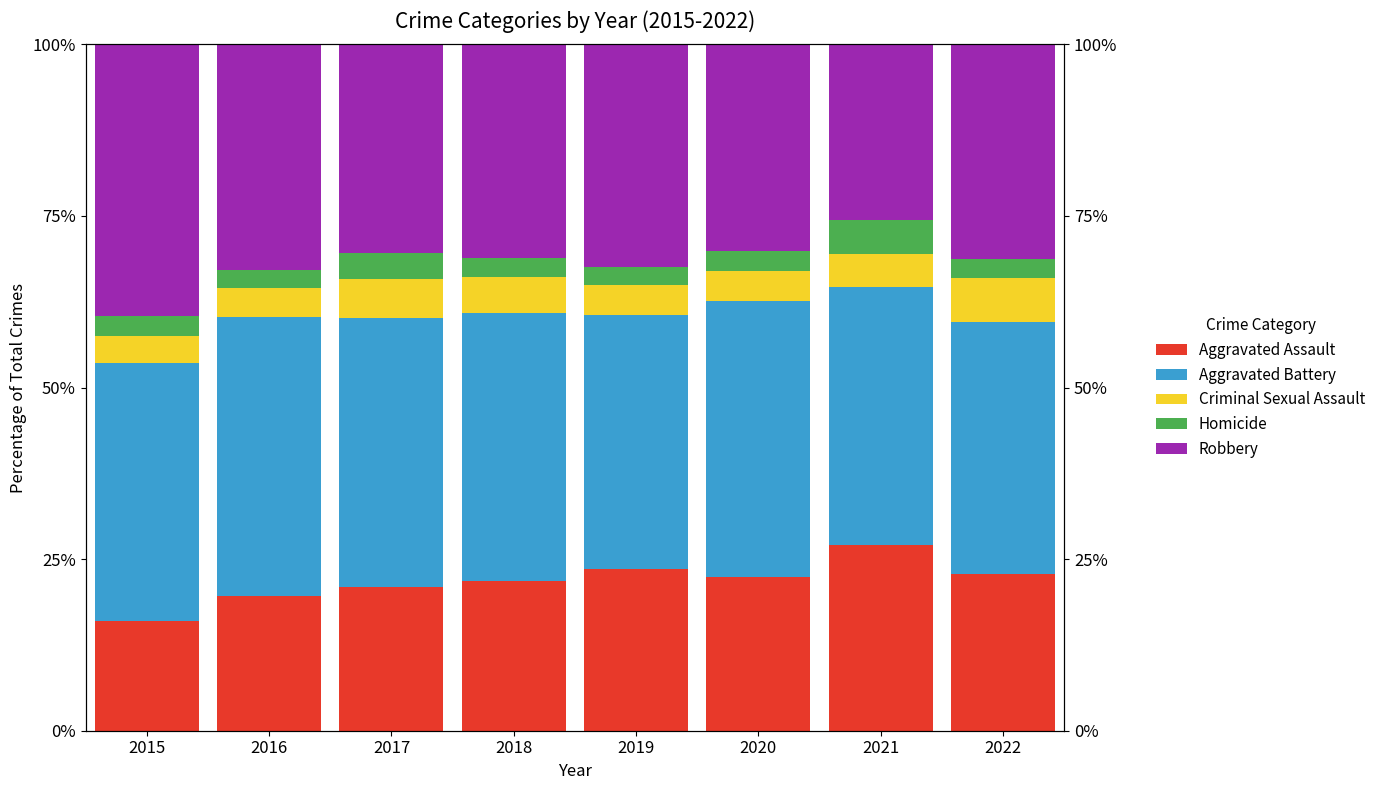

List the labels in order of Robbery value, smallest first.

2021, 2020, 2017, 2018, 2022, 2019, 2016, 2015